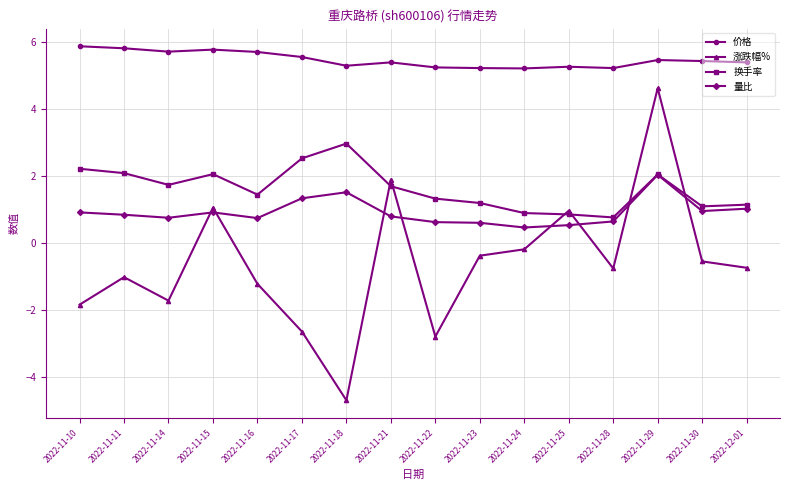

True or false: 价格 has a value of 1.8 at 2022-11-16.

False